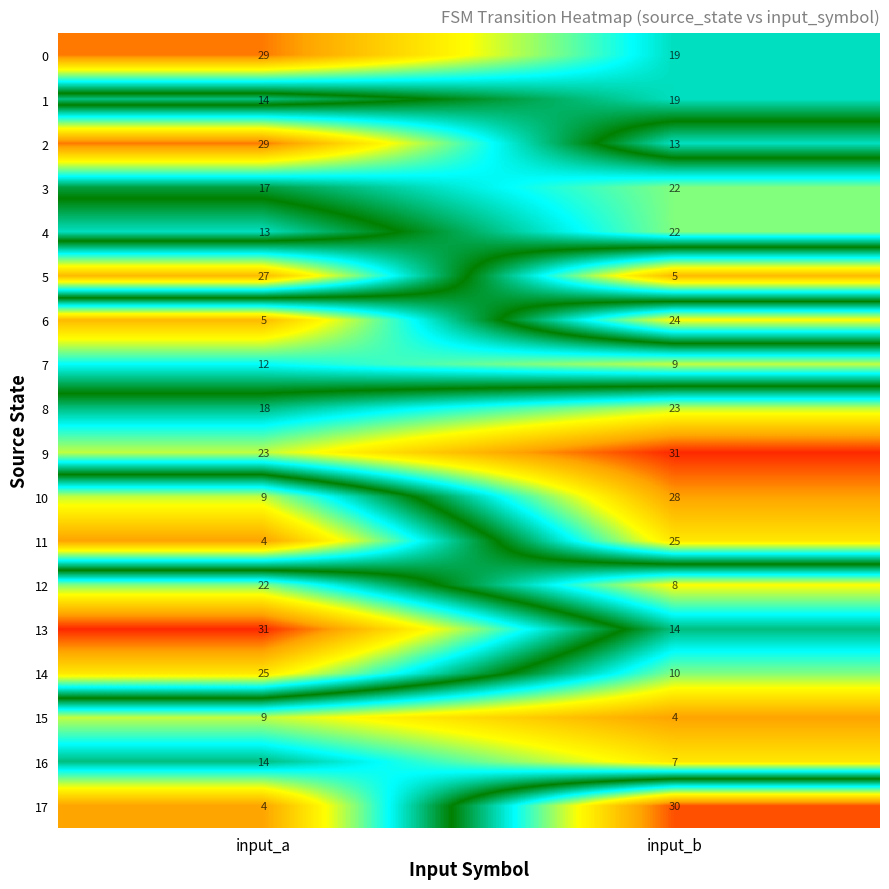

What is the total value across all series at input_b?

313